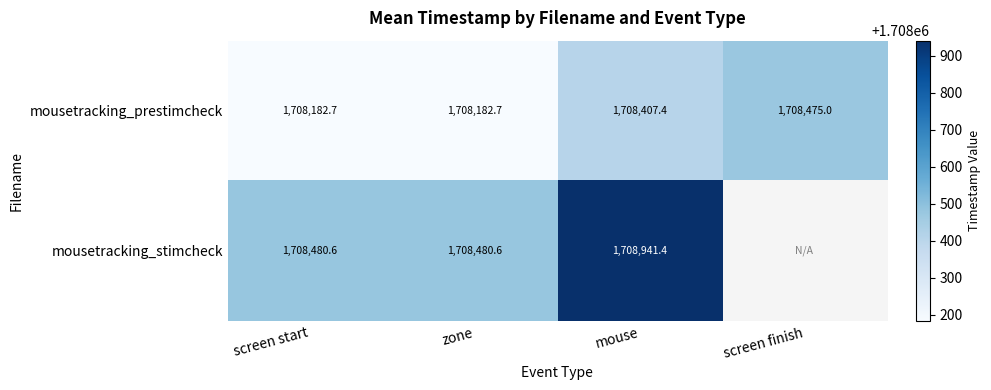

Between screen start and mouse, which series saw the biggest shift?

mousetracking_stimcheck